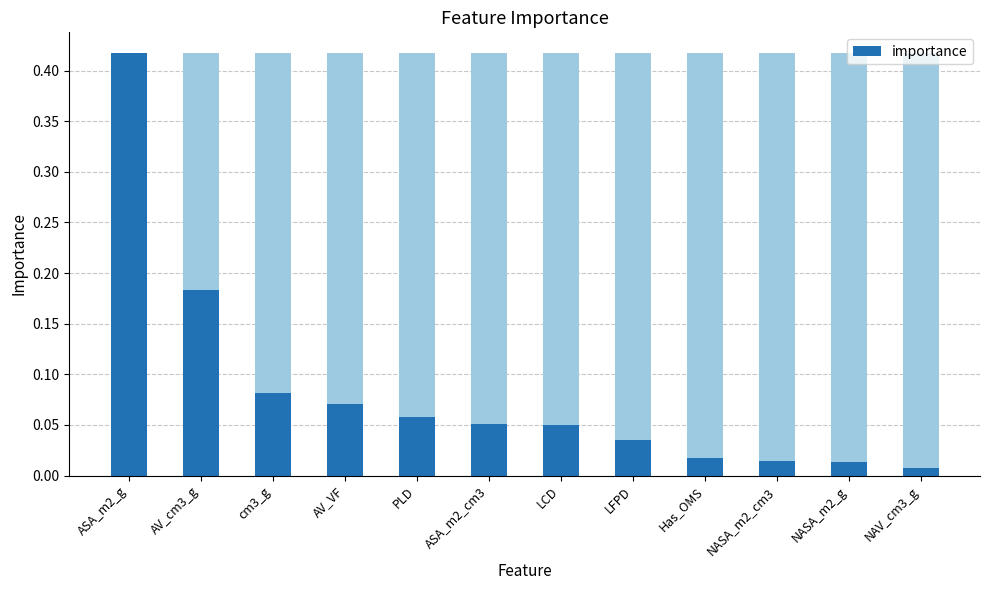

Where is the data nearest to the value 0?

NAV_cm3_g